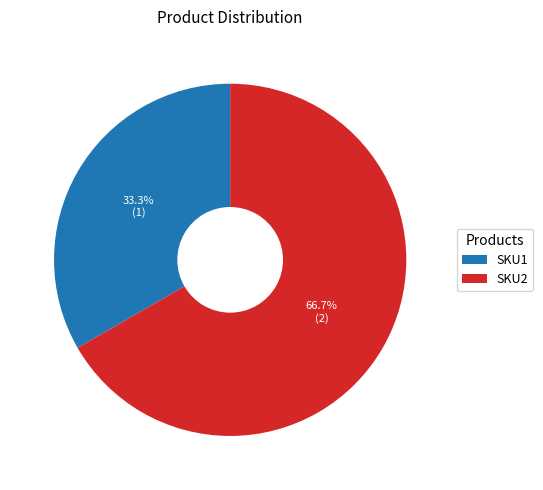

To the nearest percent, what portion does SKU1 represent?

33%